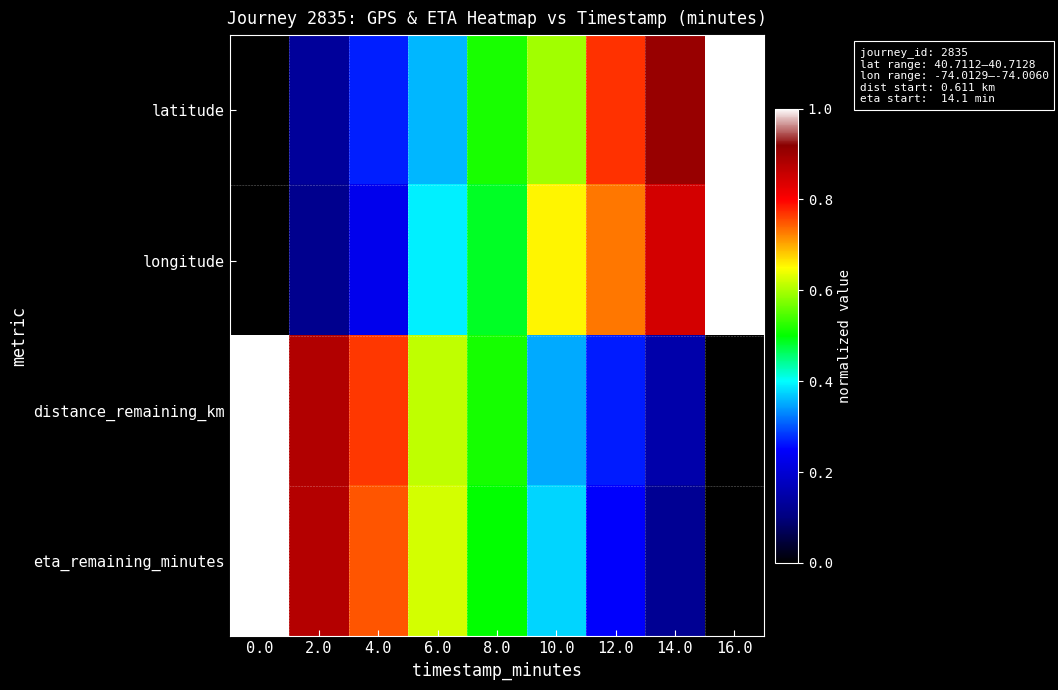

Reading right to left, list all the values displayed in this chart.

latitude: 16.0=1.0	14.0=0.9	12.0=0.8	10.0=0.6	8.0=0.5	6.0=0.4	4.0=0.3	2.0=0.1	0.0=0.0
longitude: 16.0=1.0	14.0=0.8	12.0=0.7	10.0=0.7	8.0=0.5	6.0=0.4	4.0=0.2	2.0=0.1	0.0=0.0
distance_remaining_km: 16.0=0.0	14.0=0.2	12.0=0.3	10.0=0.4	8.0=0.5	6.0=0.6	4.0=0.8	2.0=0.9	0.0=1.0
eta_remaining_minutes: 16.0=0.0	14.0=0.1	12.0=0.2	10.0=0.4	8.0=0.5	6.0=0.6	4.0=0.7	2.0=0.9	0.0=1.0